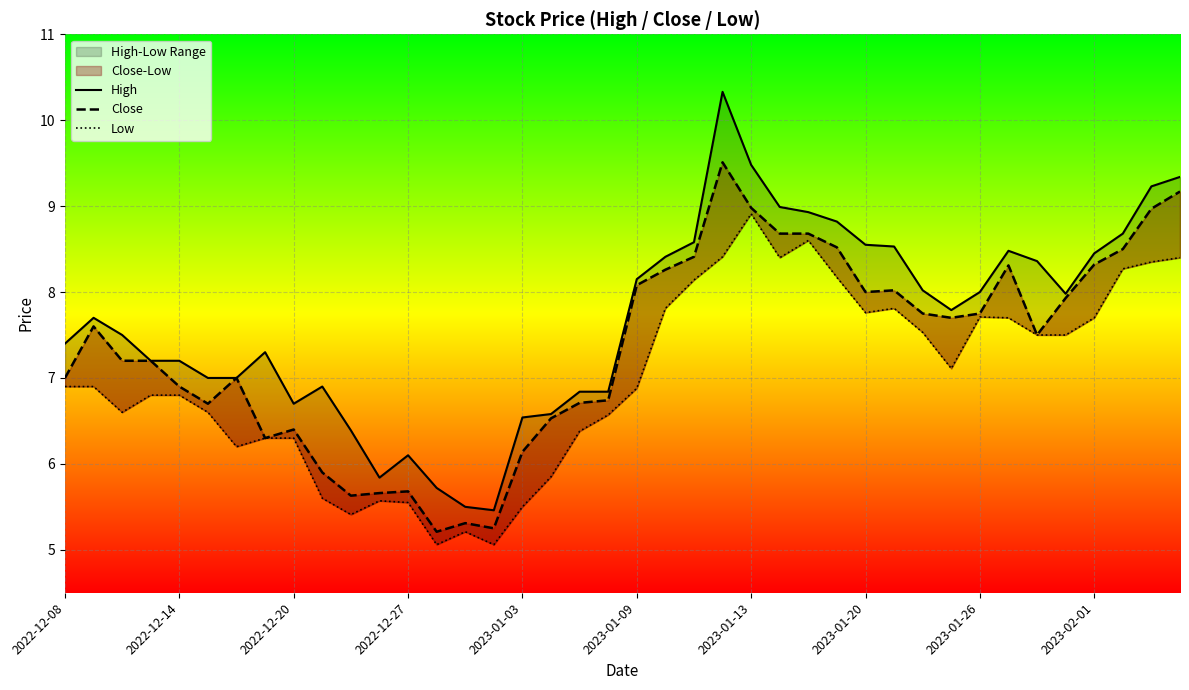

List the series in order of their overall mean, highest first.

High, Close, Low